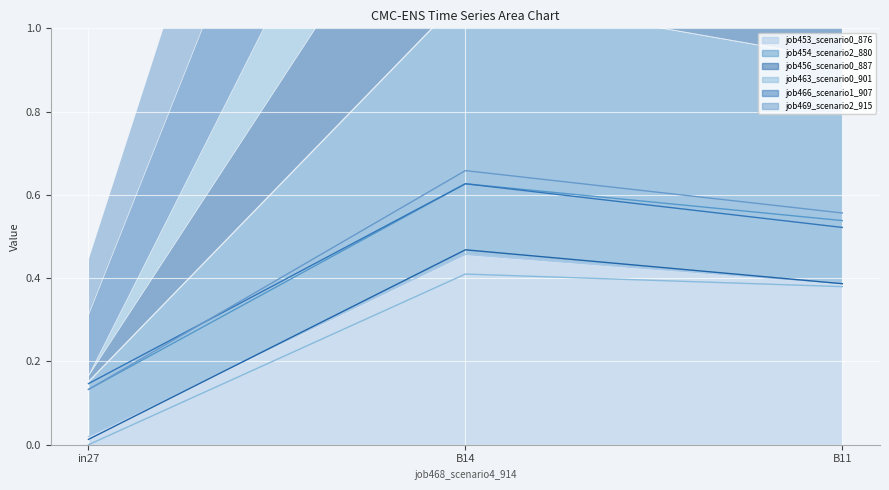

What are all the series names shown in the legend?

job453_scenario0_876, job454_scenario2_880, job456_scenario0_887, job463_scenario0_901, job466_scenario1_907, job469_scenario2_915